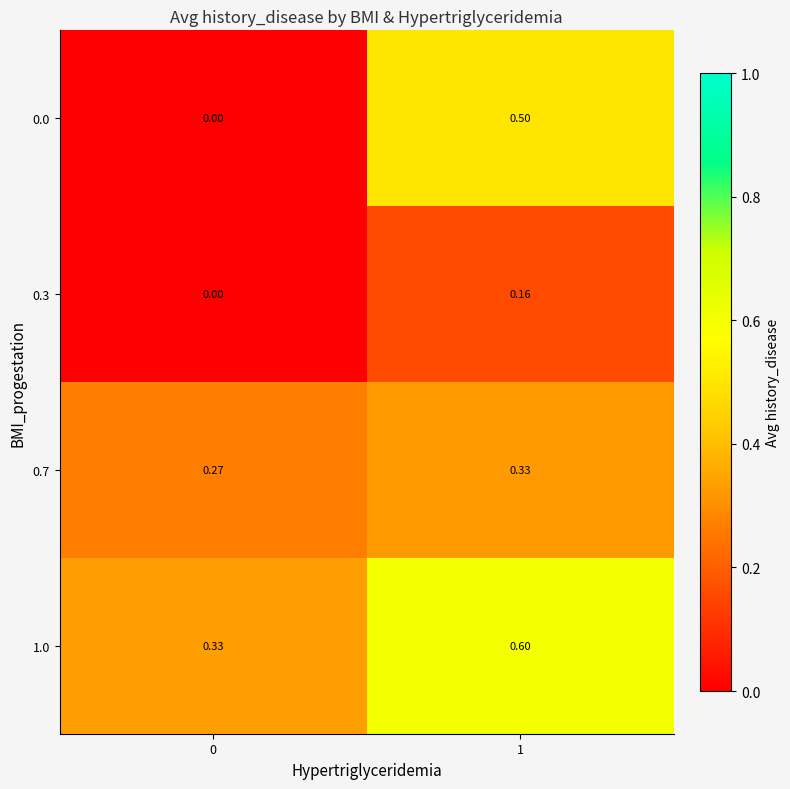

Is the value of 1.0 at 1 greater than the value of 0.7 at 0?

Yes